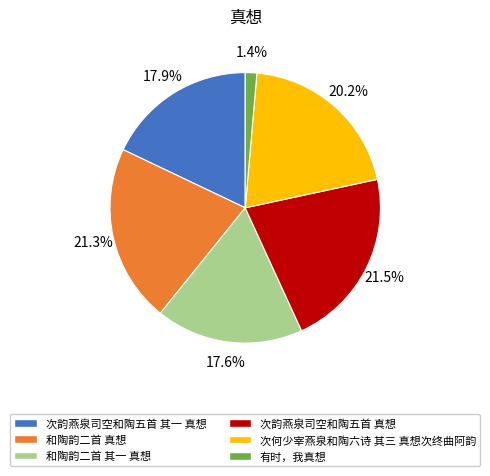

To the nearest percent, what is the difference between the largest and smallest slice percentages?

20%